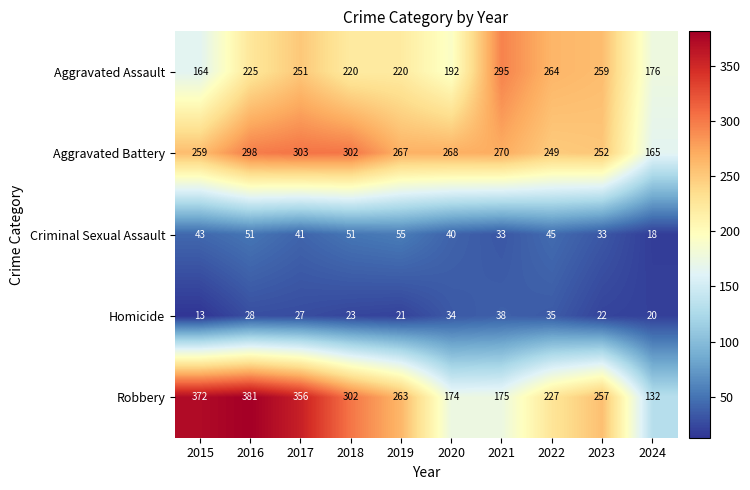

What is the difference between the maximum and minimum values in the Aggravated Assault series?

131